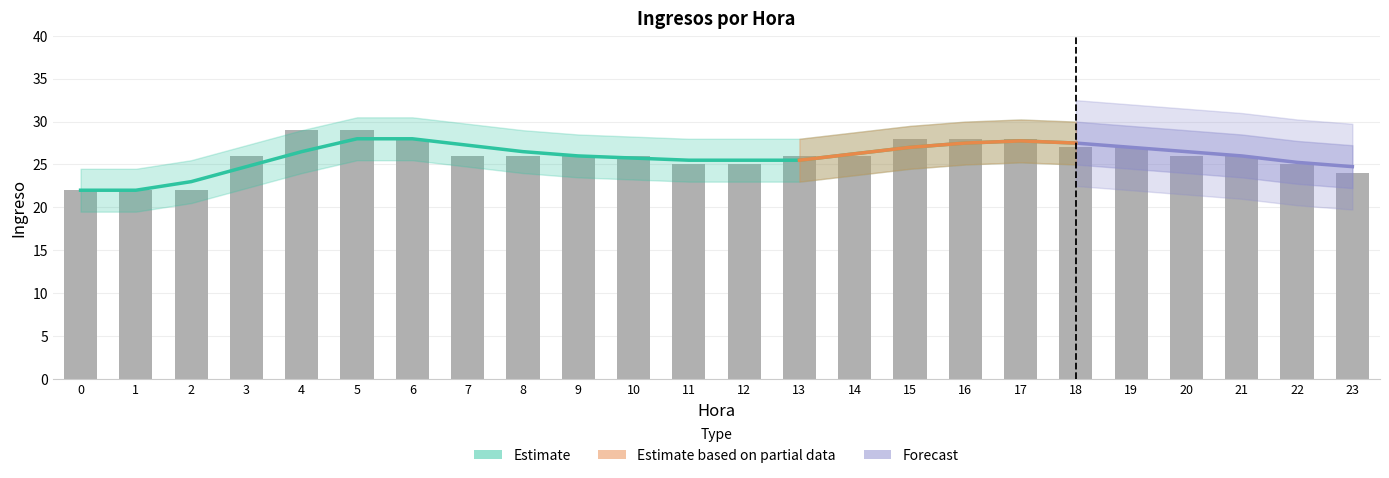

Which has a higher value, 21 or 2?

21